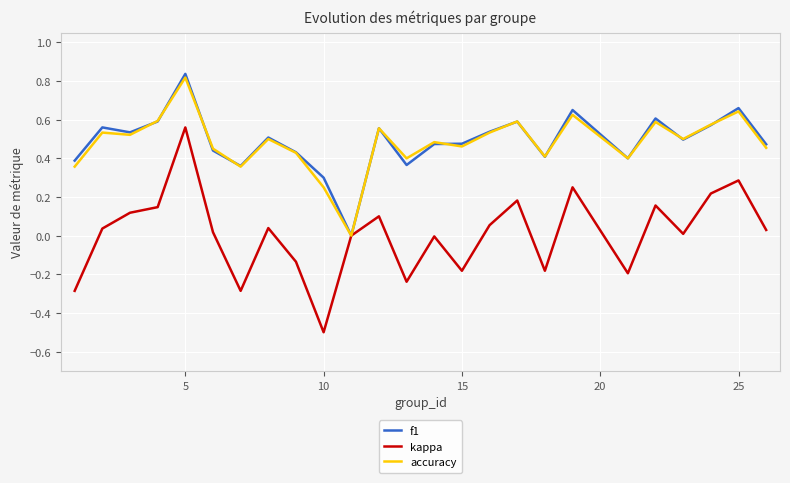

Which series has the largest range (max minus min)?

kappa